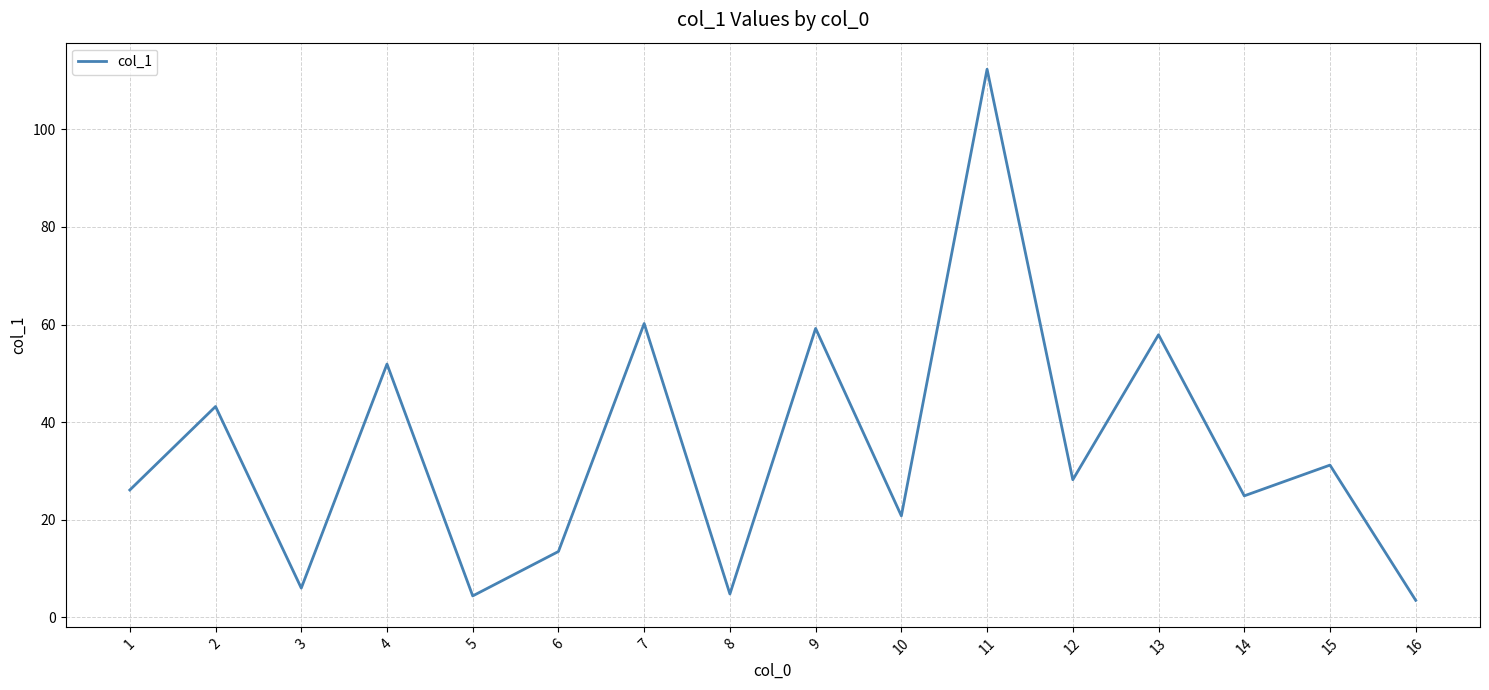

What is the ratio of the value at 13 to the value at 10?

2.8